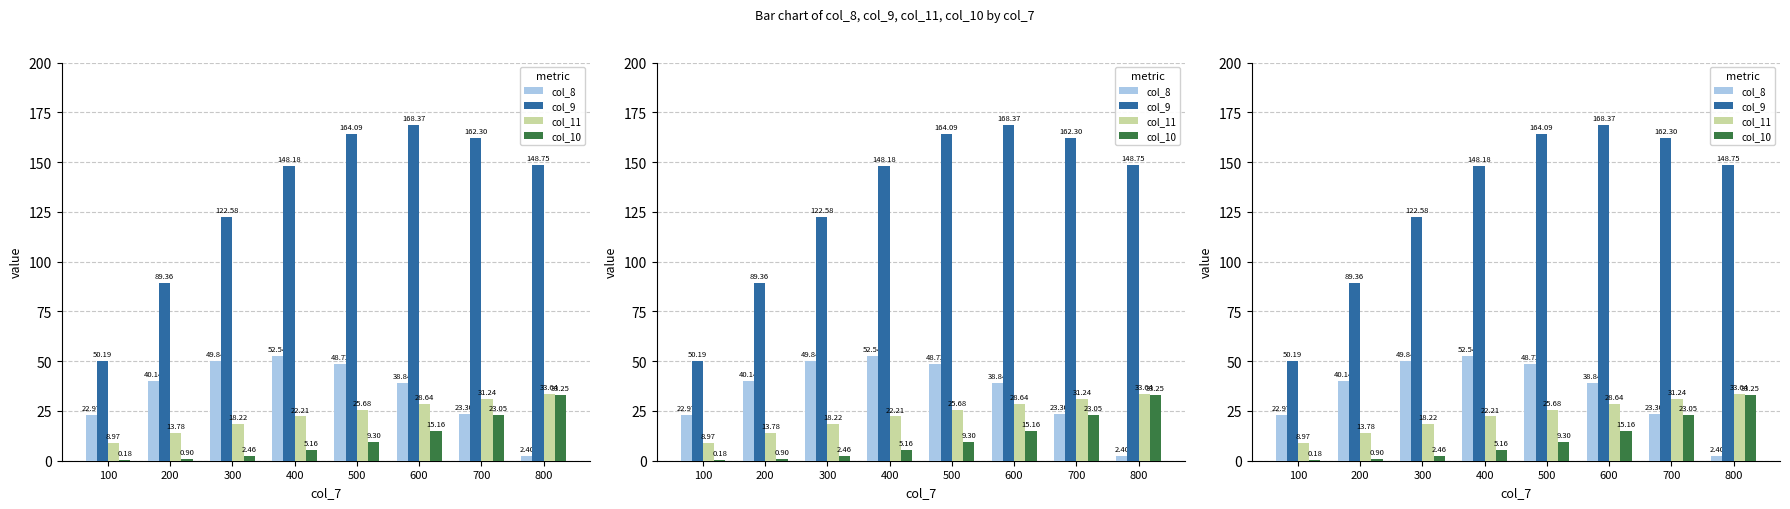

List the series in order of their peak value, lowest first.

col_10, col_11, col_8, col_9